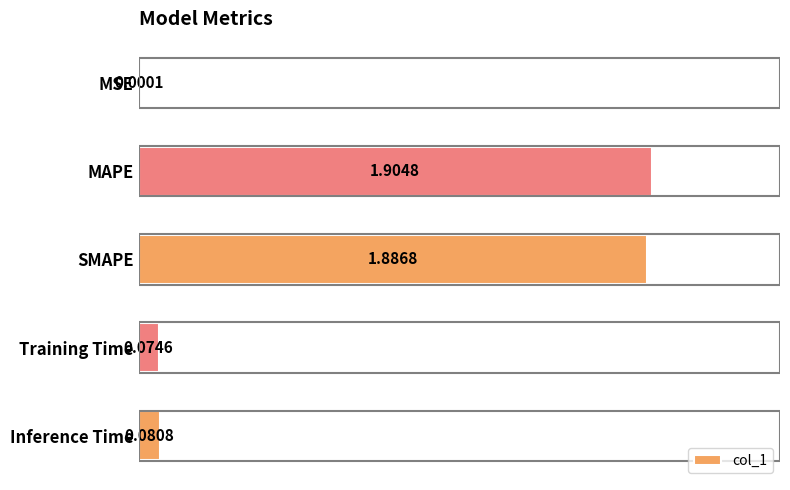

Count the number of categories in the chart.

5